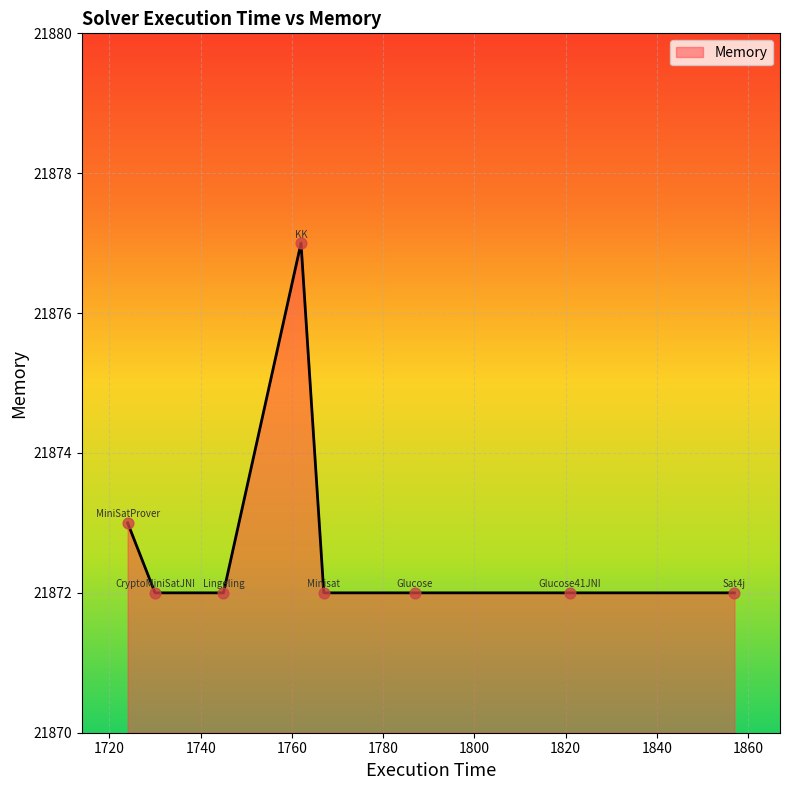

True or false: the data has more than 2 interior local peaks.

False